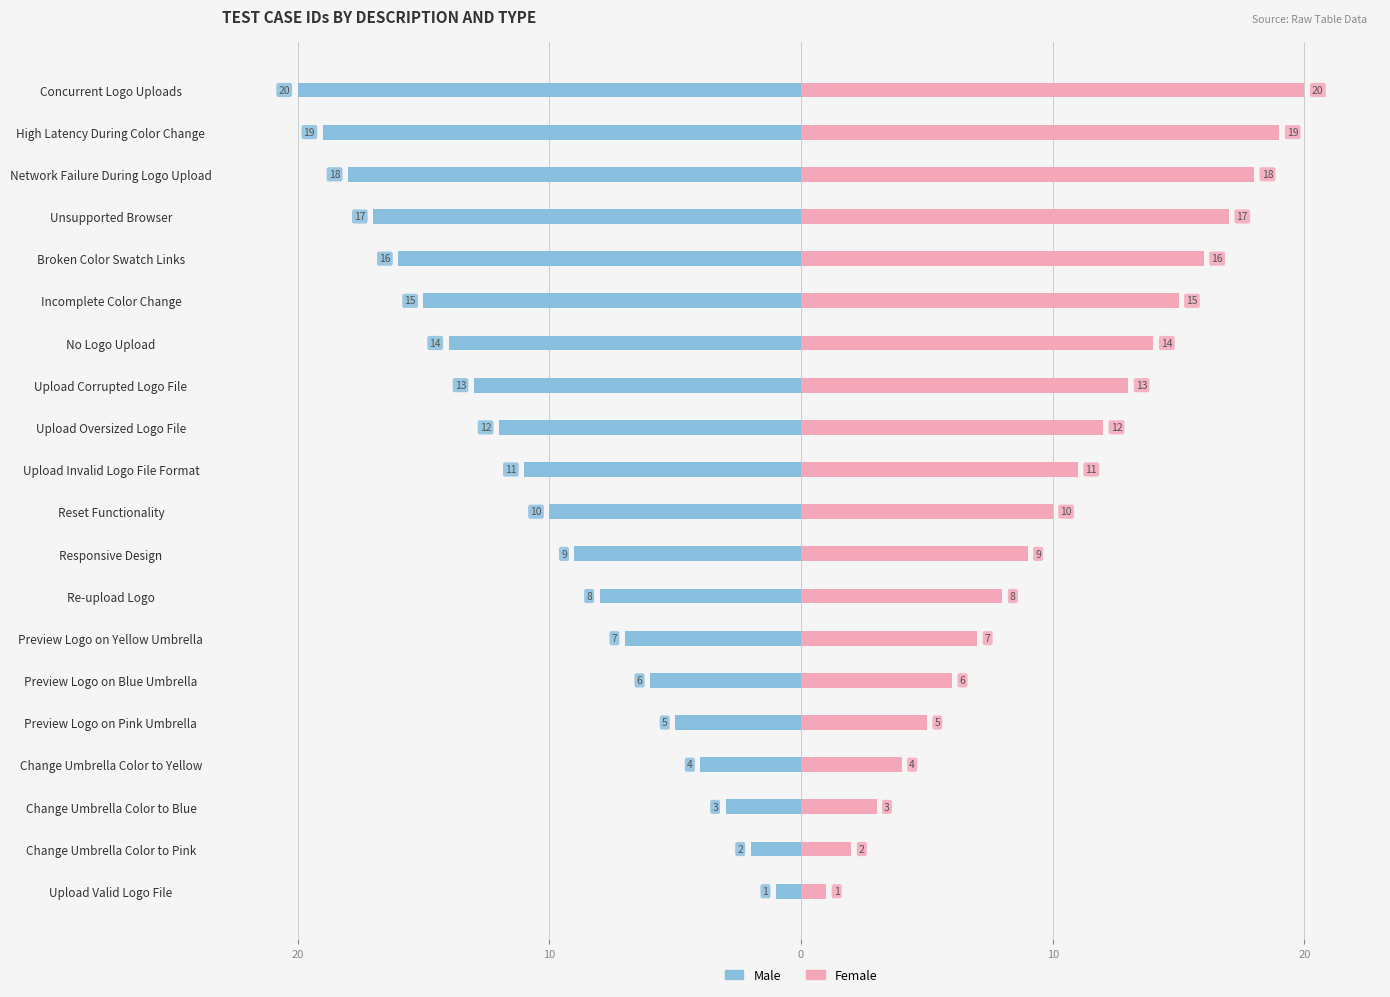

What is the difference between the second highest and minimum values in the Male series?

18